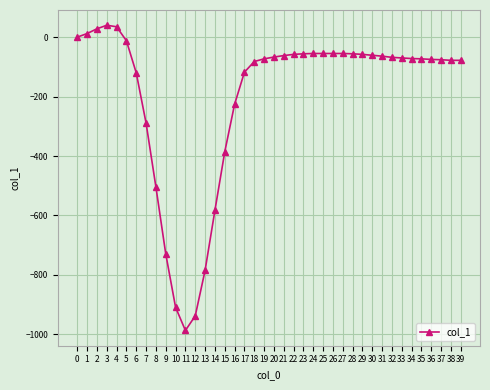

What is the greatest value displayed?

40